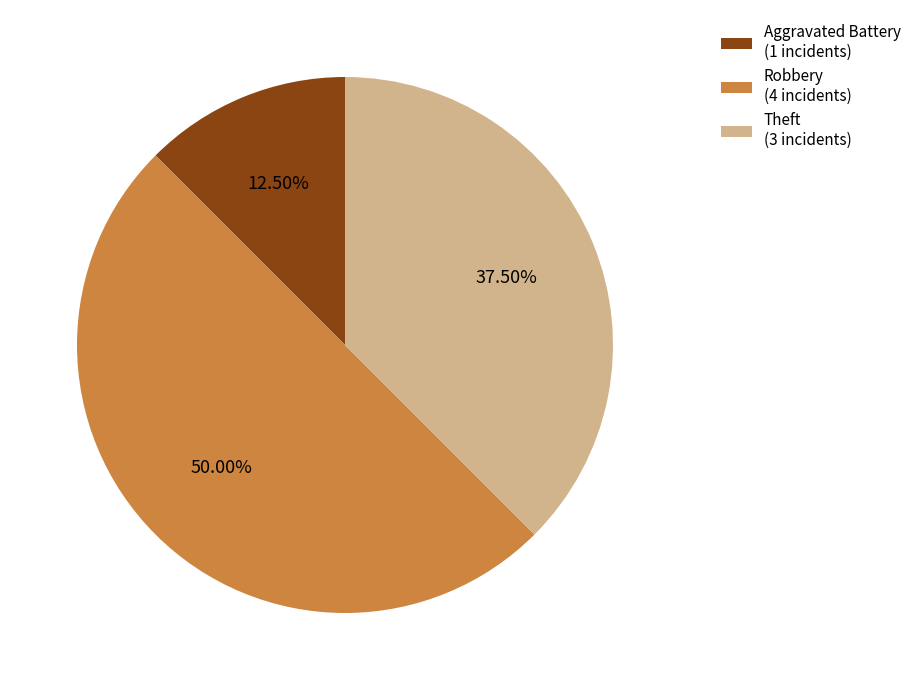

Between Theft (3 incidents) and Aggravated Battery (1 incidents), which is larger?

Theft (3 incidents)